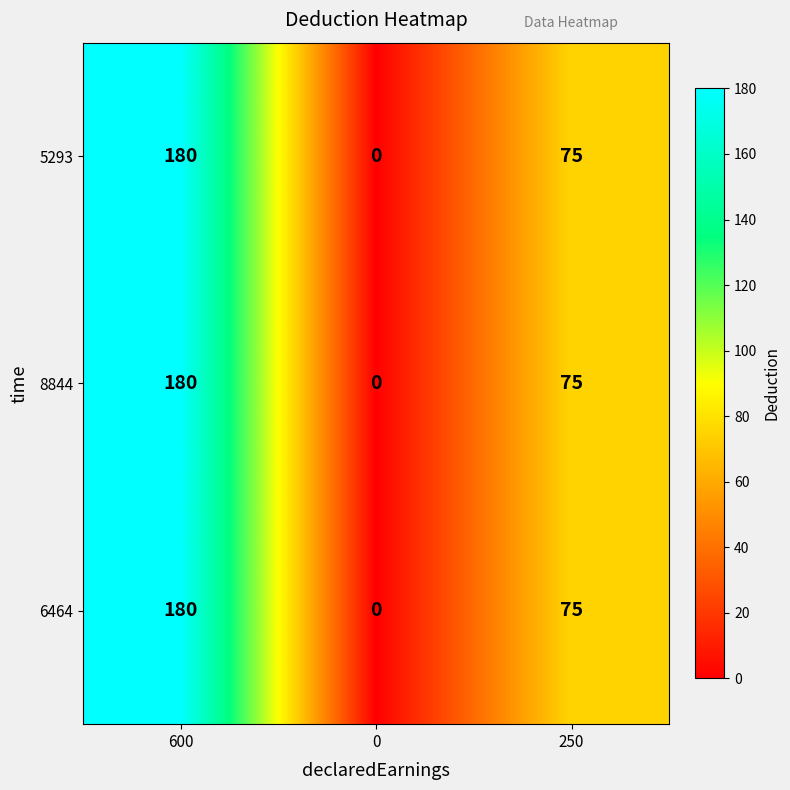

Reading right to left, what are all the values shown in this chart?

5293: 75	0	180
8844: 75	0	180
6464: 75	0	180